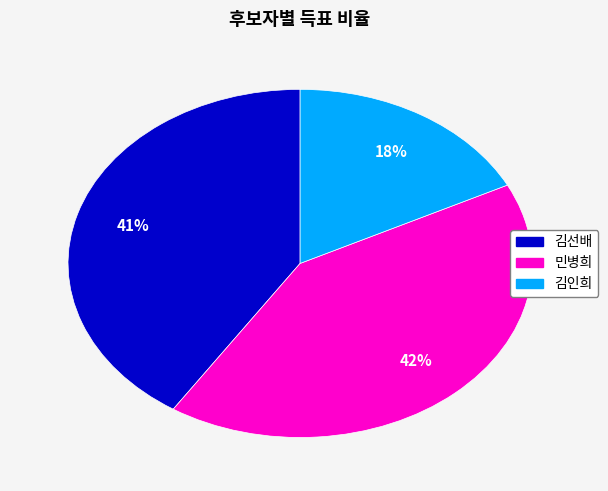

Is there a majority slice in this chart?

No